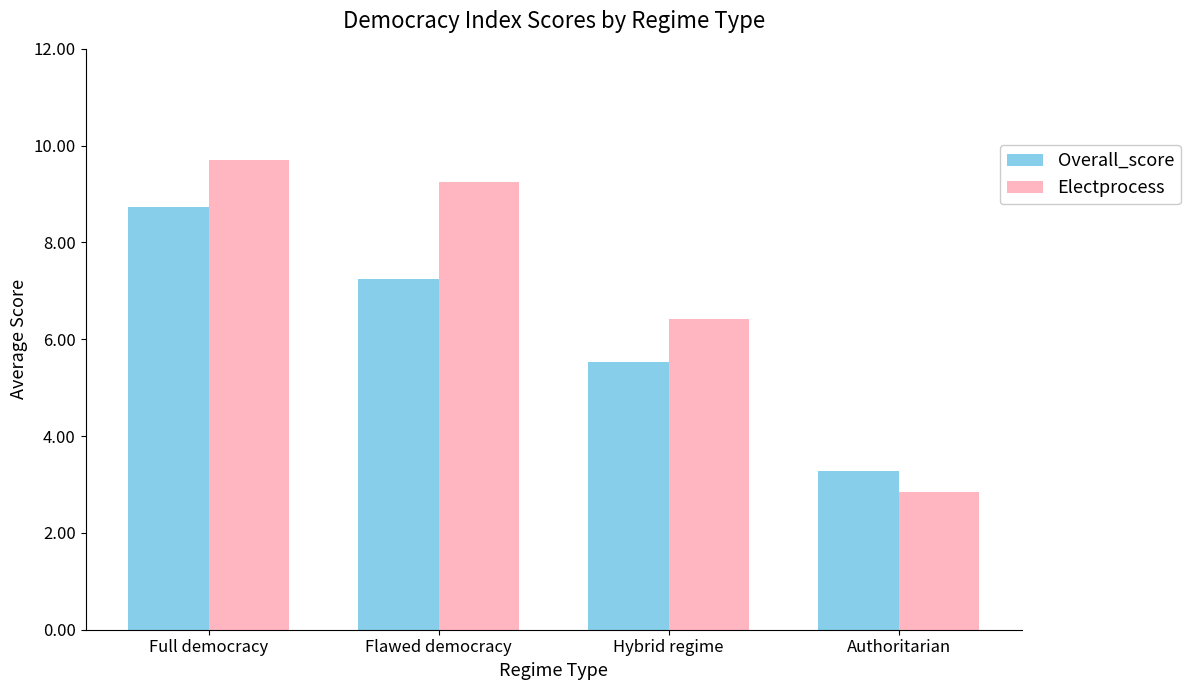

What is the label of the 4th bar from the left?

Authoritarian